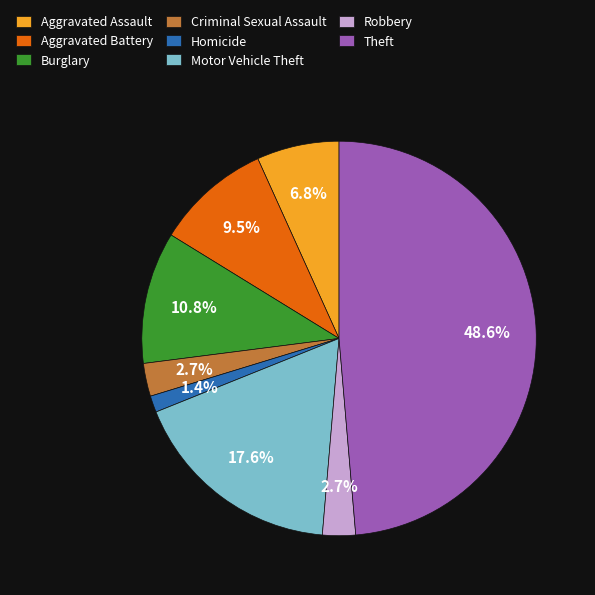

To the nearest percent, what percentage of the pie is Motor Vehicle Theft?

18%